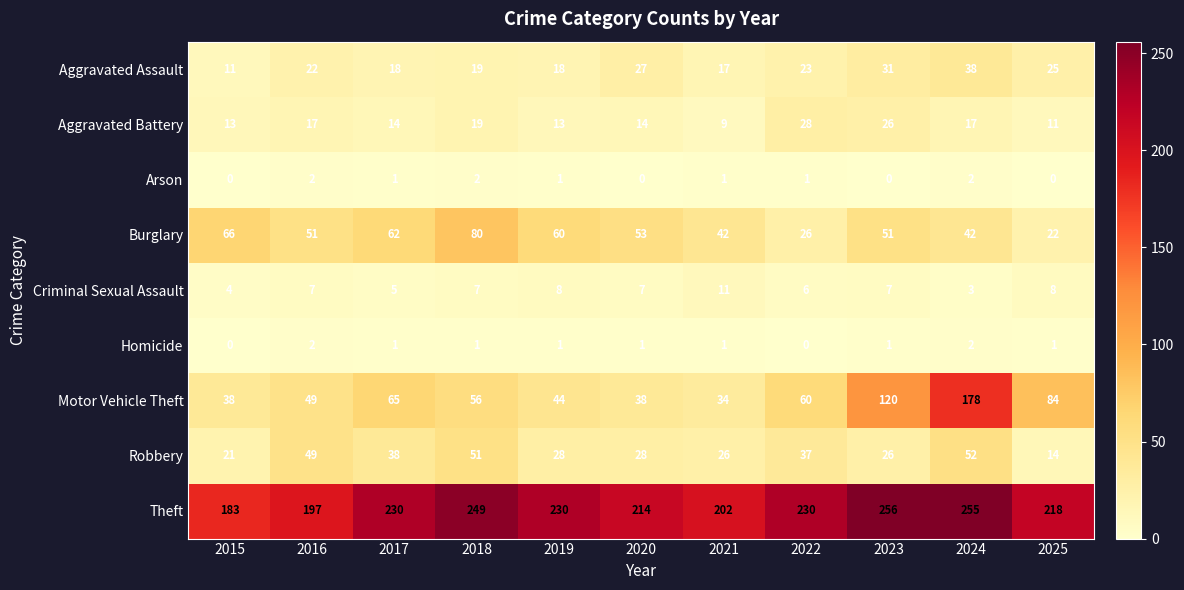

How many values in the Burglary series are below 51?

4